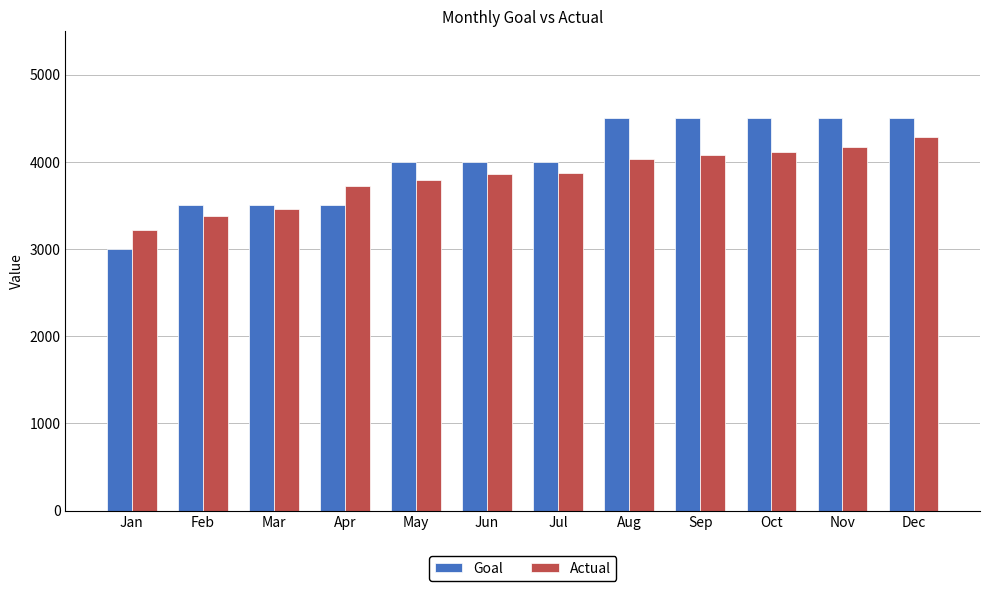

At Oct, list the series in order from smallest to largest.

Actual, Goal